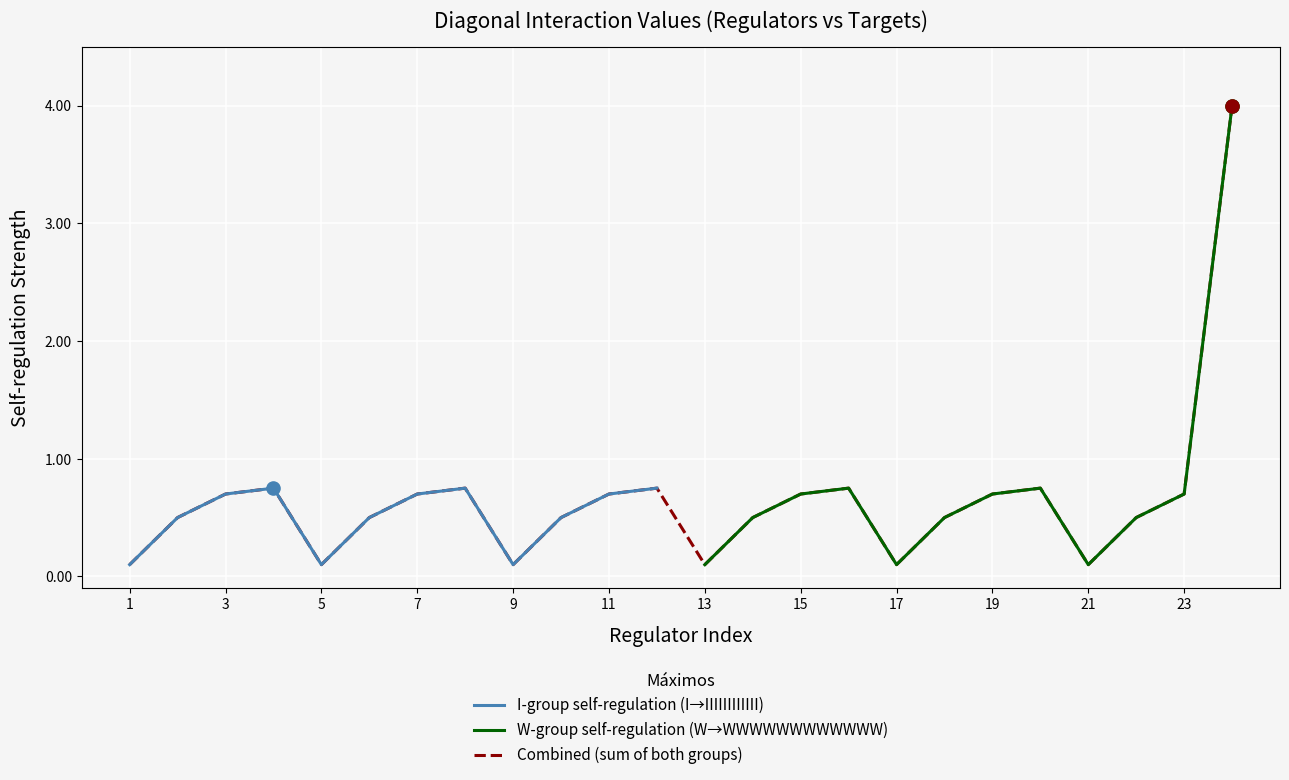

What are all the series names shown in the legend?

I-group self-regulation (I→IIIIIIIIIIII), W-group self-regulation (W→WWWWWWWWWWWW), Combined (sum of both groups)